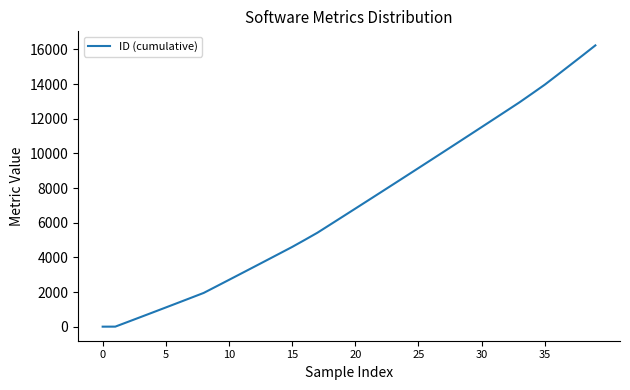

What is the minimum value shown in the chart?

1